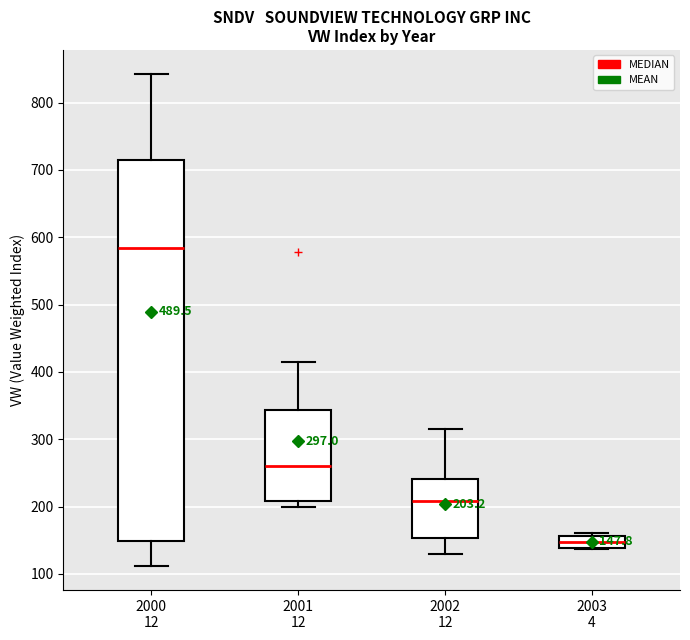

Comparing the boxes themselves (not the whiskers), which one is the tallest?

2000 12